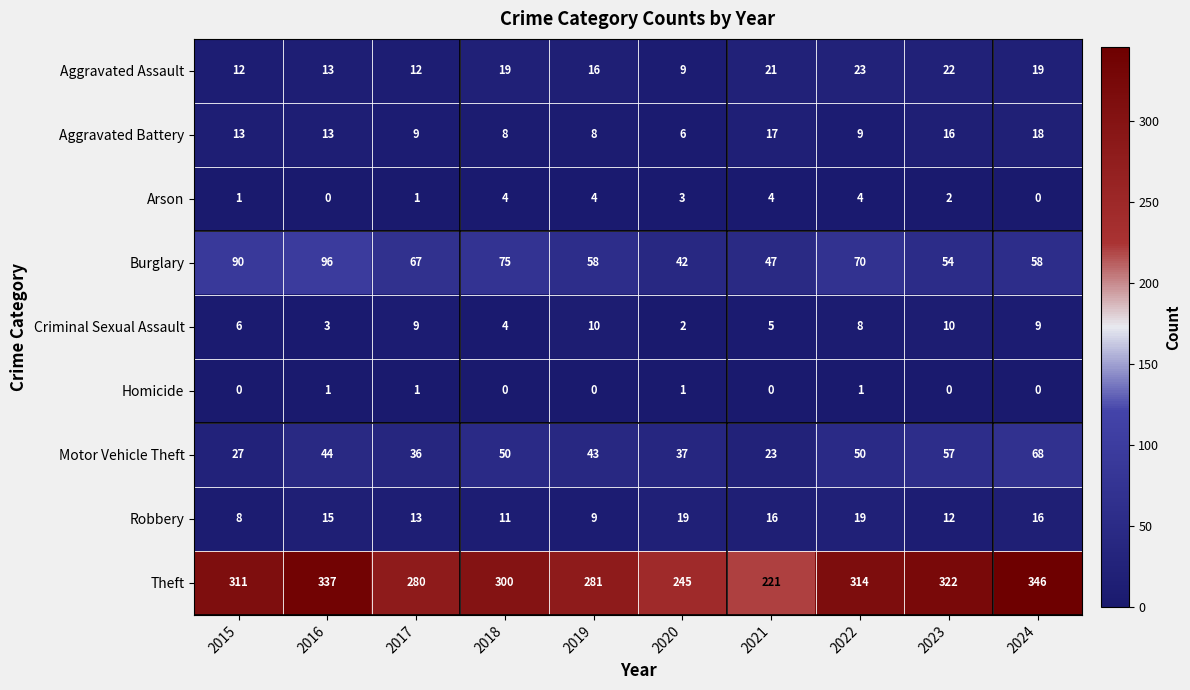

Where is Burglary nearest to the value 69?

2022